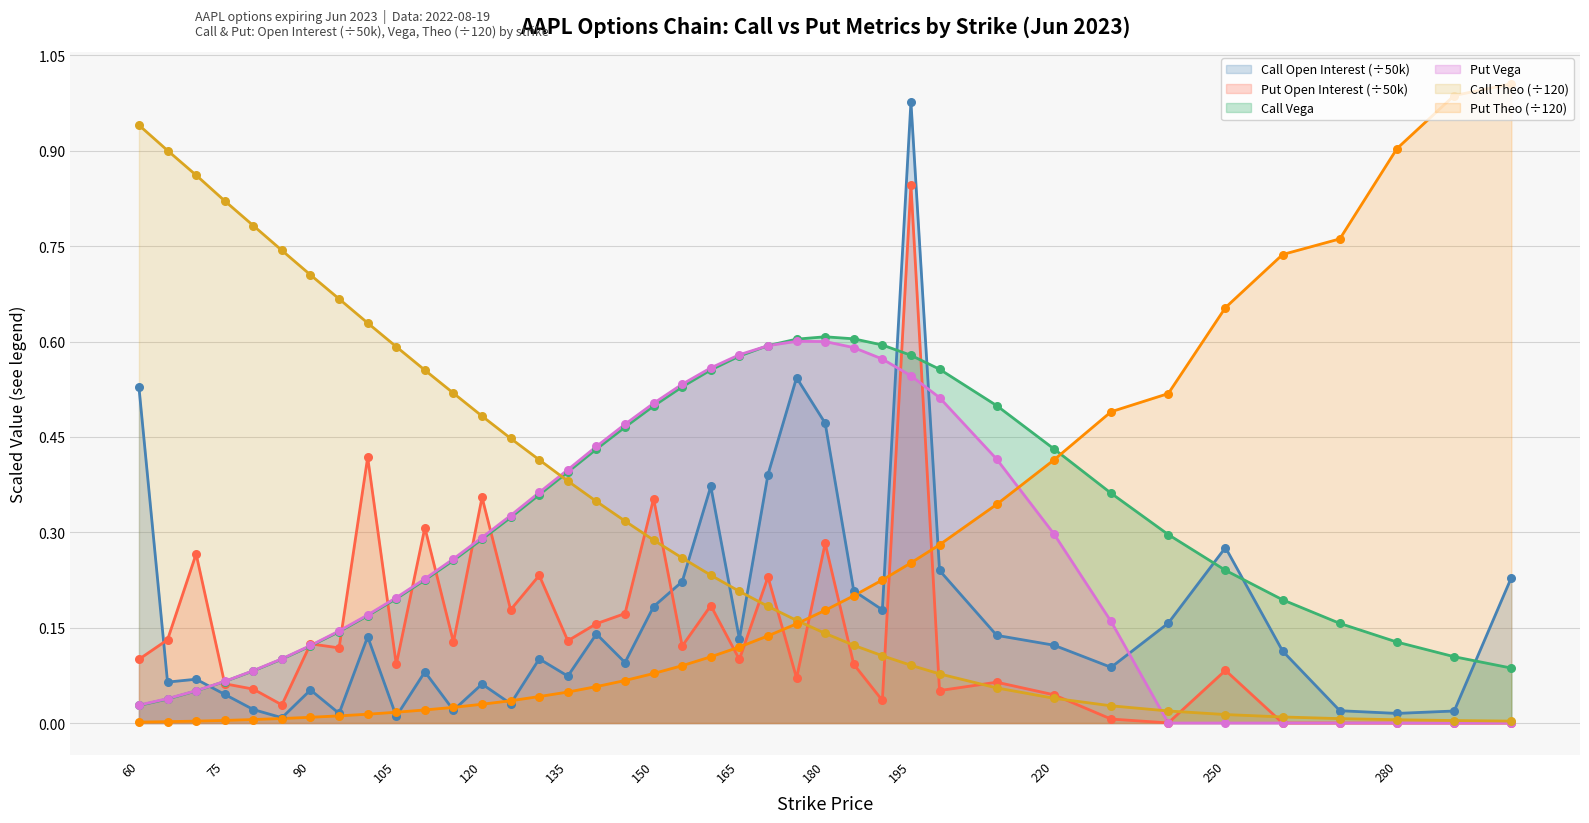

Which series has the widest spread of Y values?

Put Theo